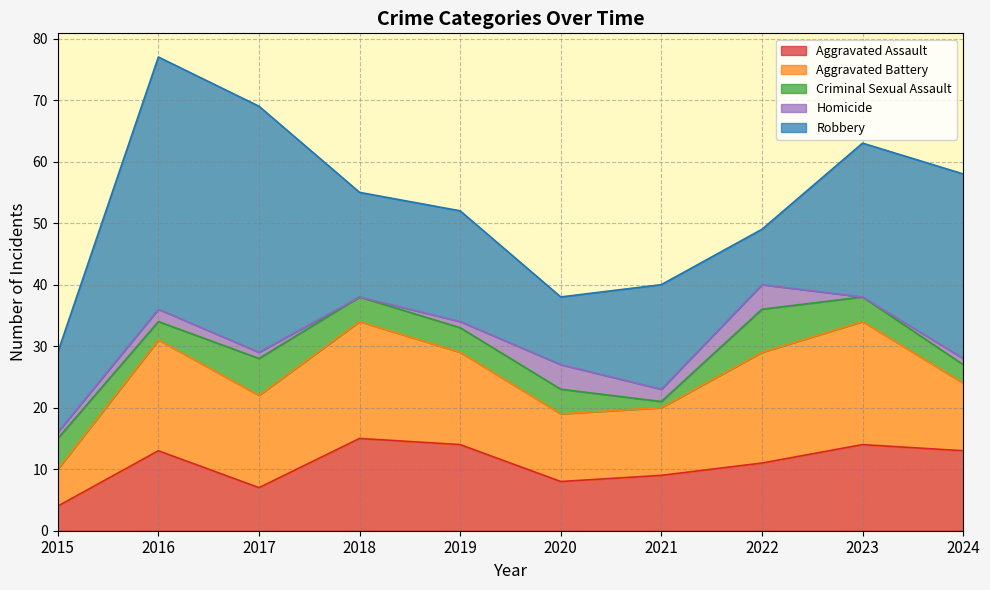

How many values in the Aggravated Assault series exceed 13?

3